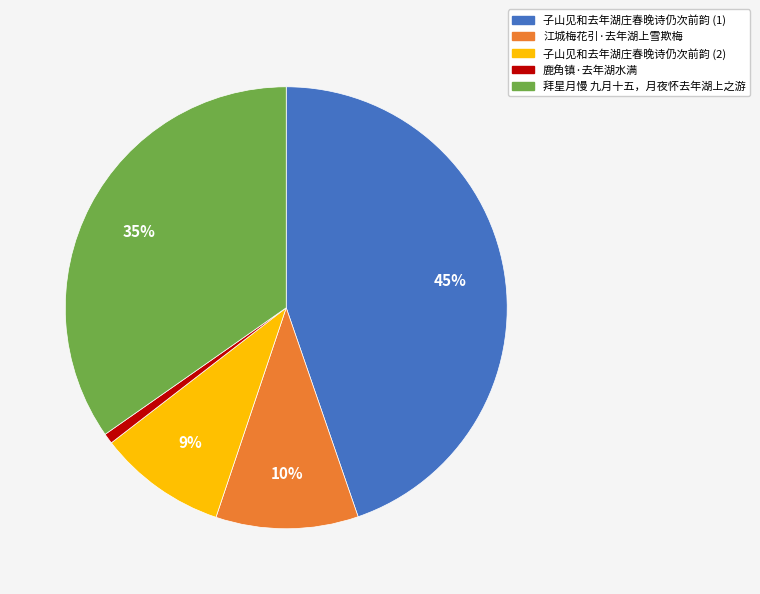

To the nearest percent, what is the difference between the largest and smallest slice percentages?

44%